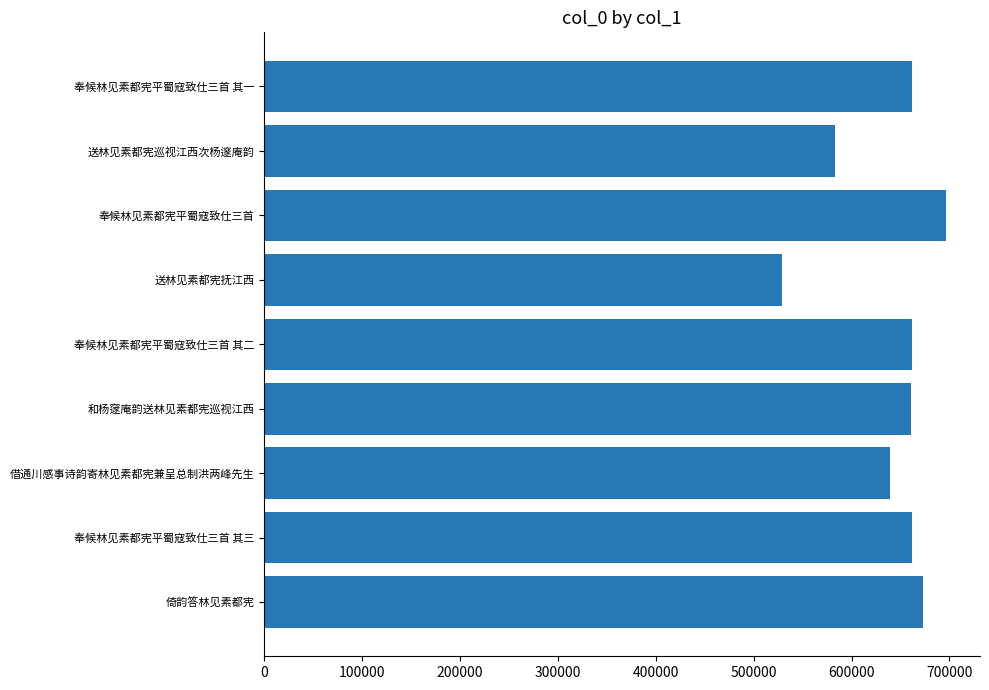

Which label corresponds to the largest value in the chart?

奉候林见素都宪平蜀寇致仕三首